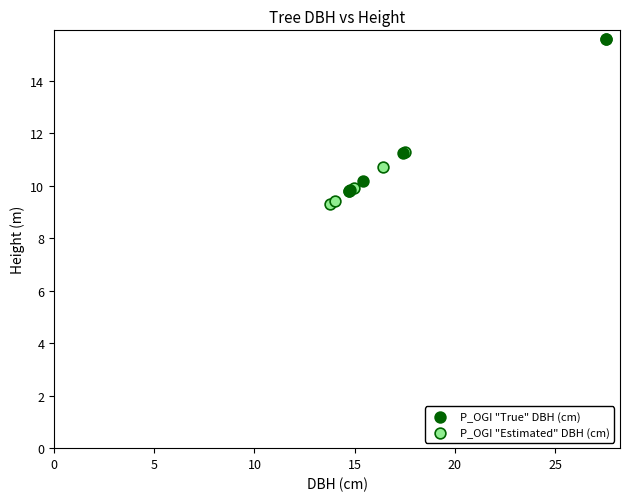

Which series contains the highest Y value?

P_OGI "True" DBH (cm)